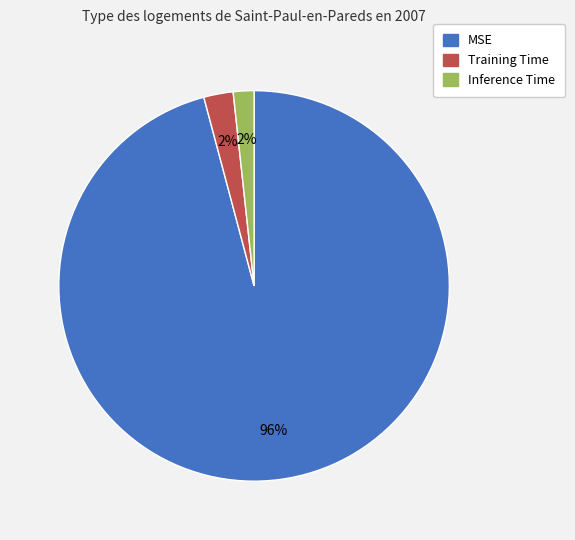

To the nearest percent, what portion does Training Time represent?

2%